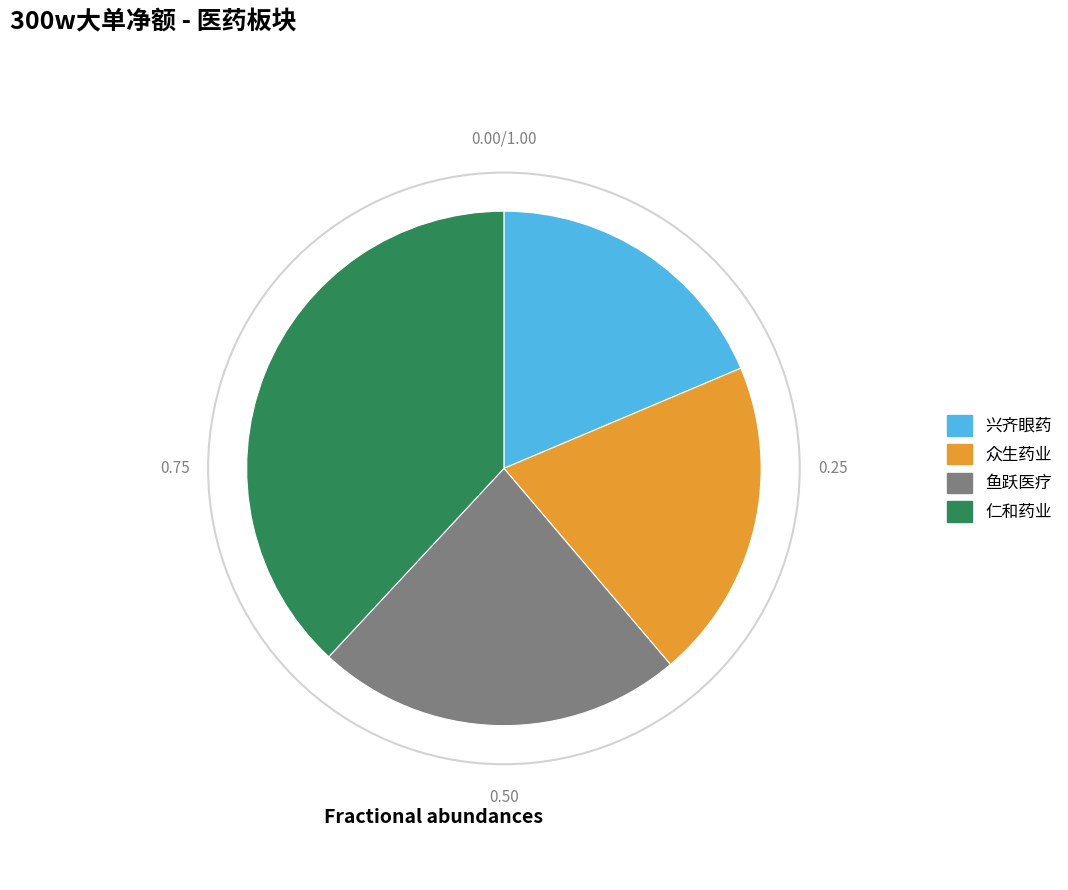

Which slice is the smallest?

兴齐眼药